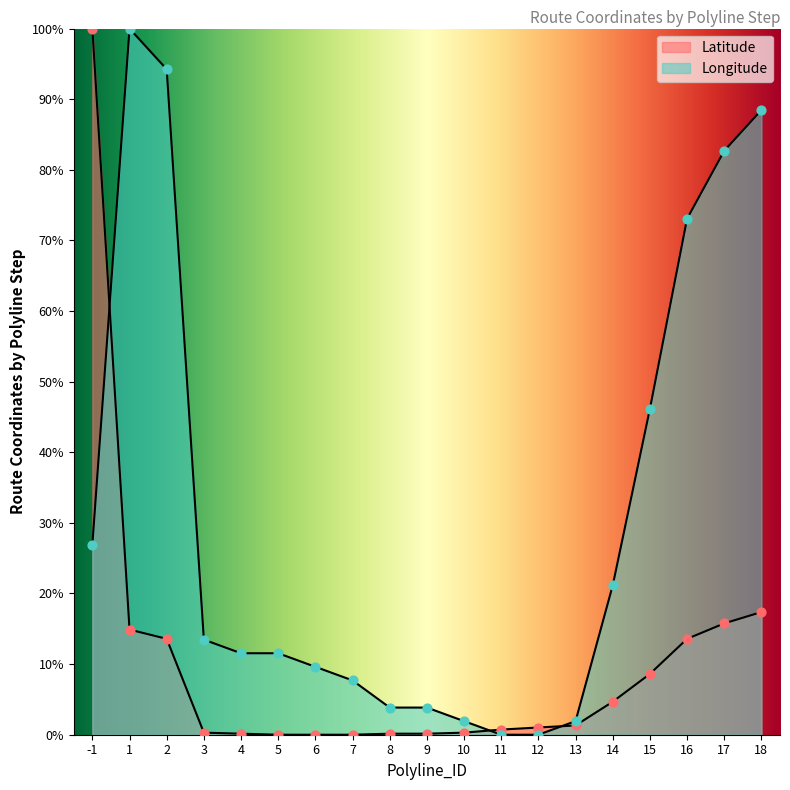

Which series has the largest Y range (max minus min)?

Latitude